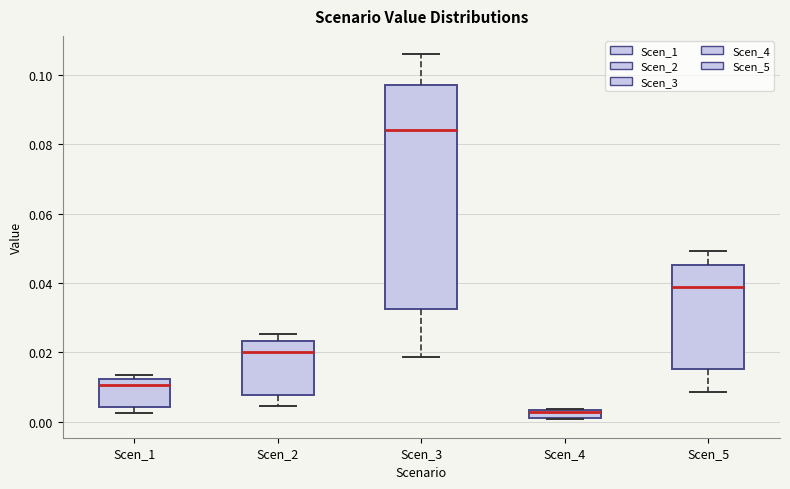

Which box is the tallest, from its lower edge to its upper edge?

Scen_3